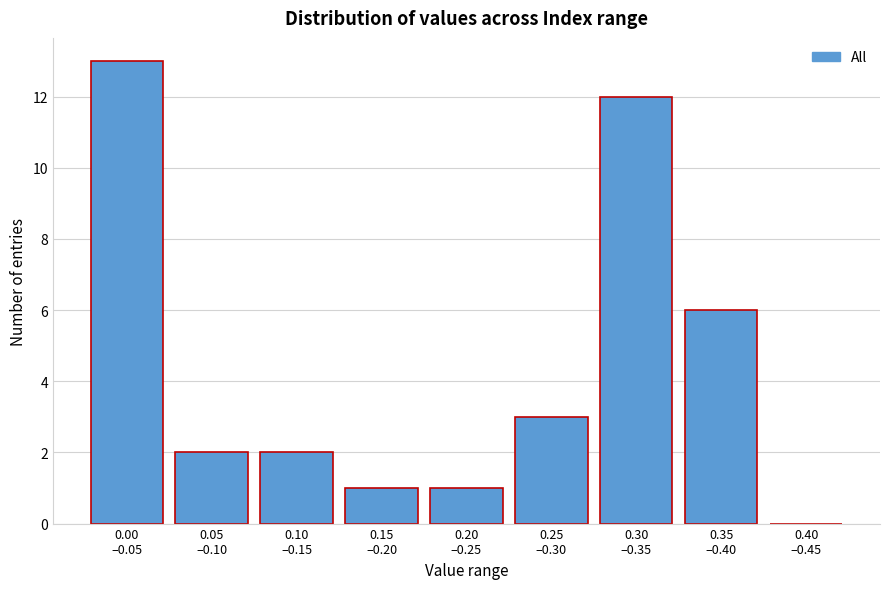

What is the greatest value displayed?

13